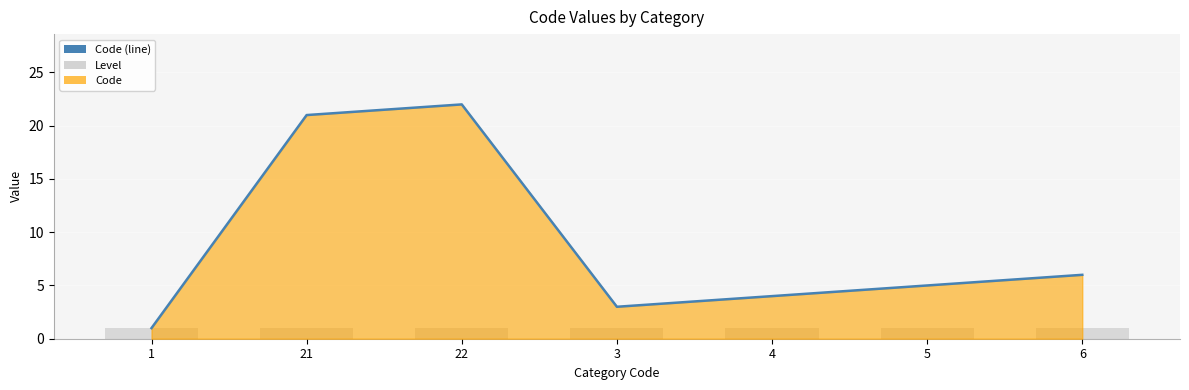

Reading left to right, what are all the values shown in this chart?

Code (line): 1	21	22	3	4	5	6
Level: 1	1	1	1	1	1	1